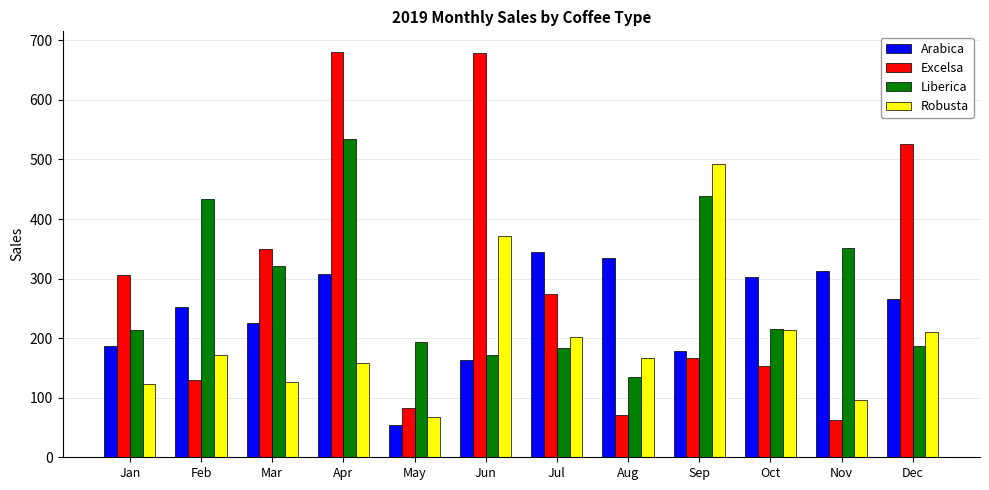

What is the total value across all series at Sep?

1277.0